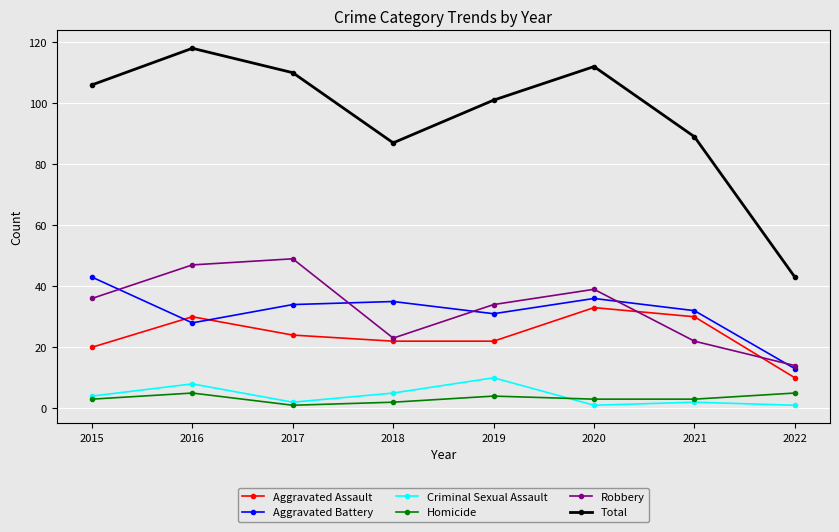

What is the maximum value for Aggravated Battery?

43